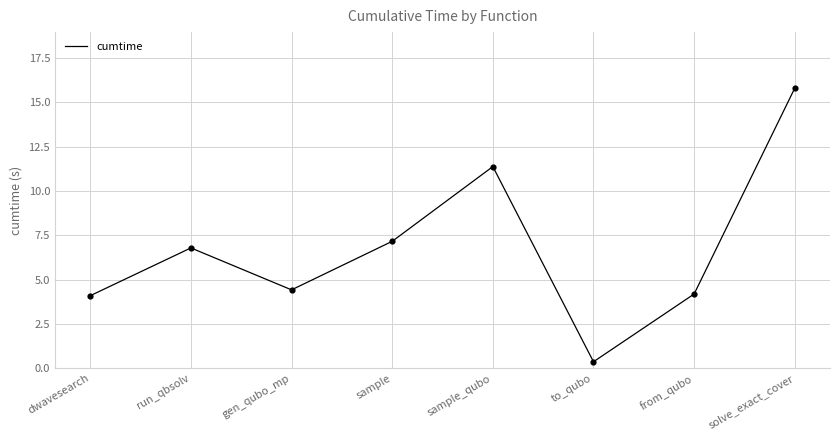

What is the ratio of the value at sample_qubo to the value at from_qubo?

2.7